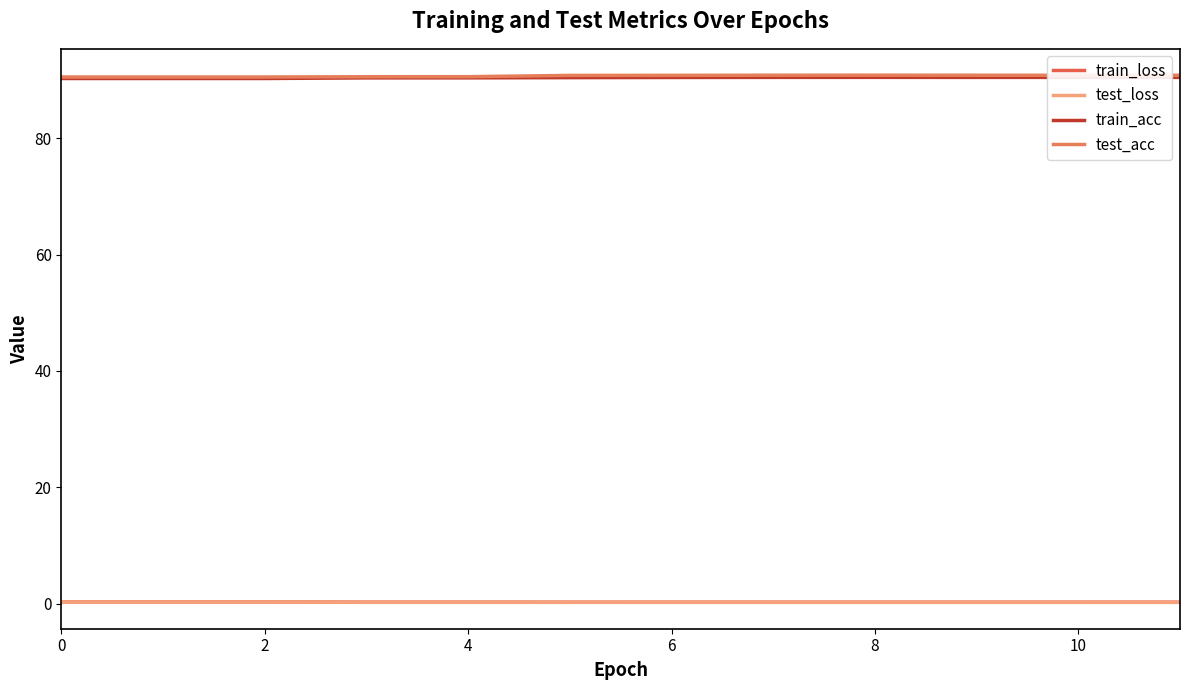

How many interior local valleys does the train_acc series have?

1